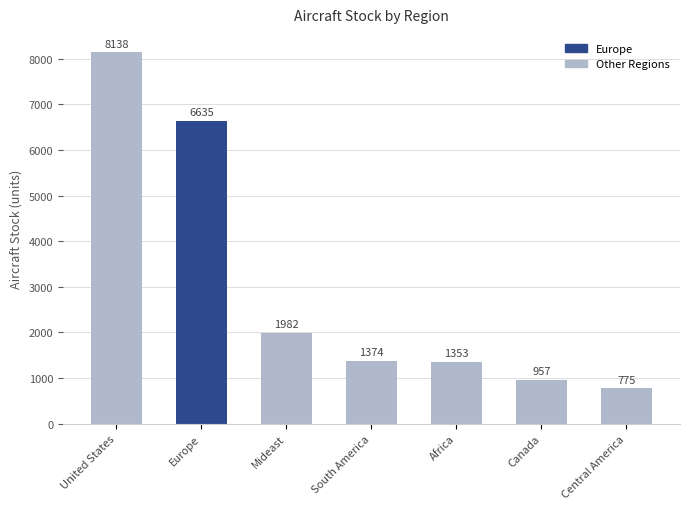

Rank the categories by value from lowest to highest.

Central America, Canada, Africa, South America, Mideast, Europe, United States